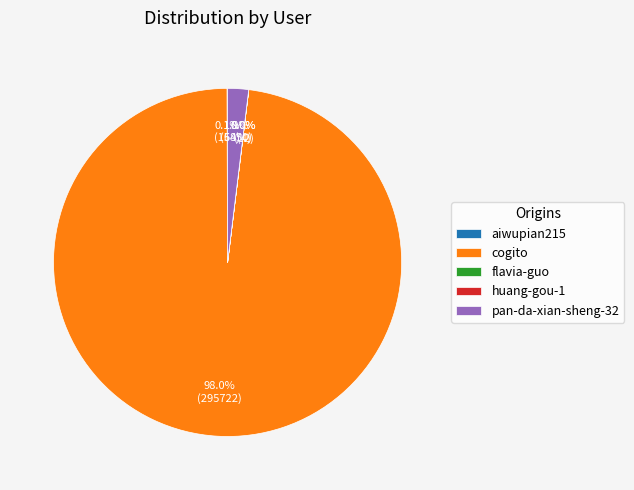

Is there a majority slice in this chart?

Yes